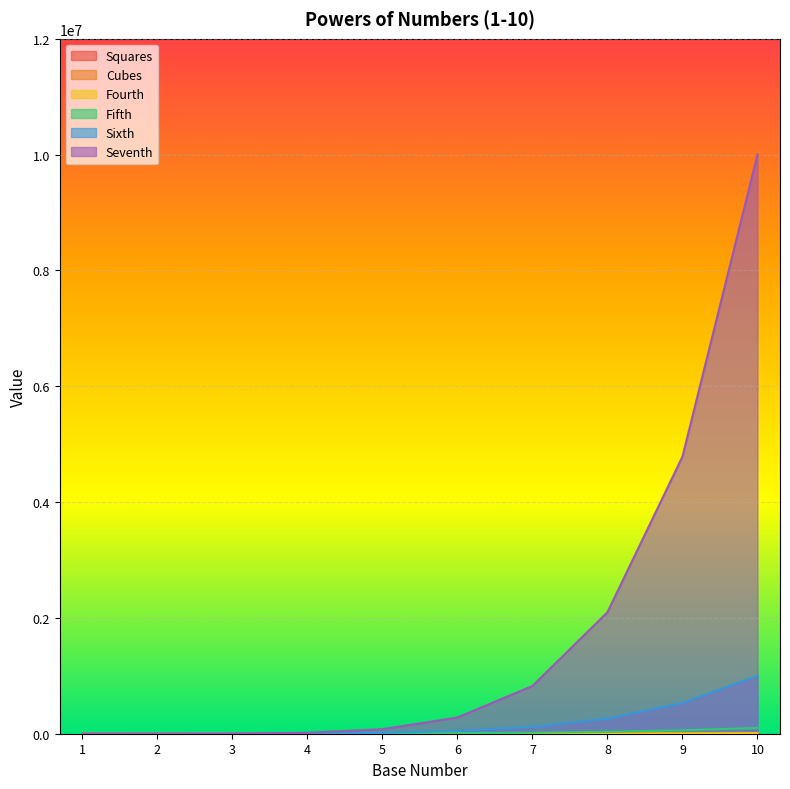

How many lines are shown in the chart?

6